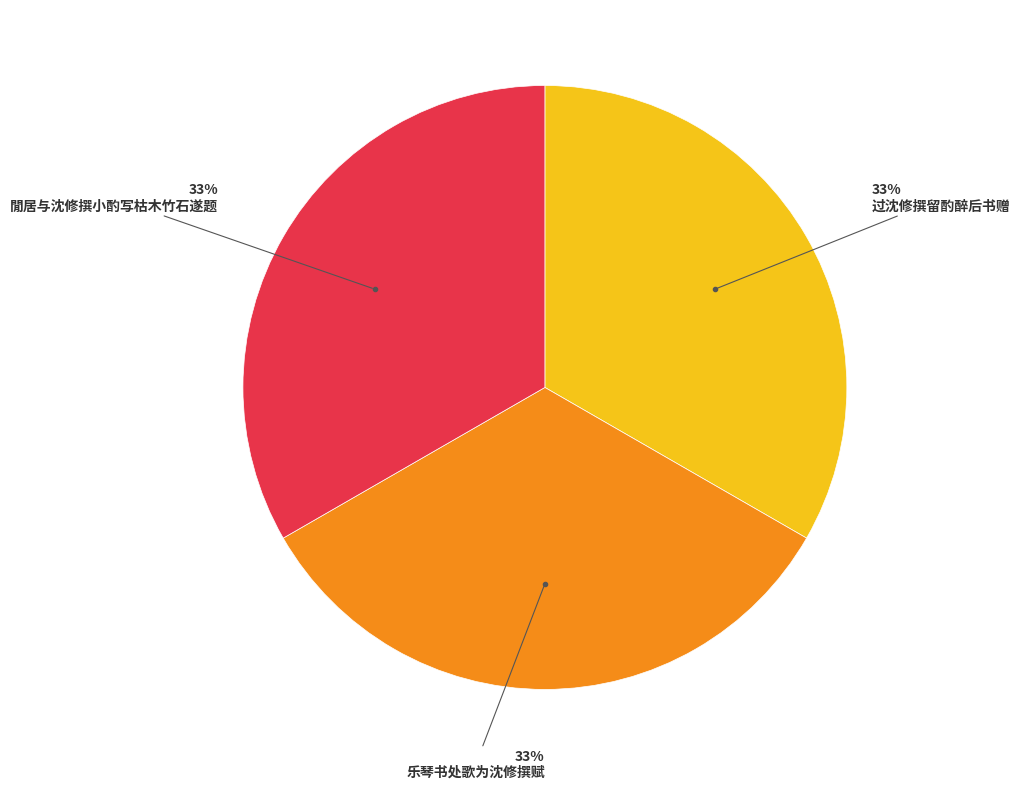

What percentage is the 过沈修撰留酌醉后书赠 slice, to the nearest percent?

33%